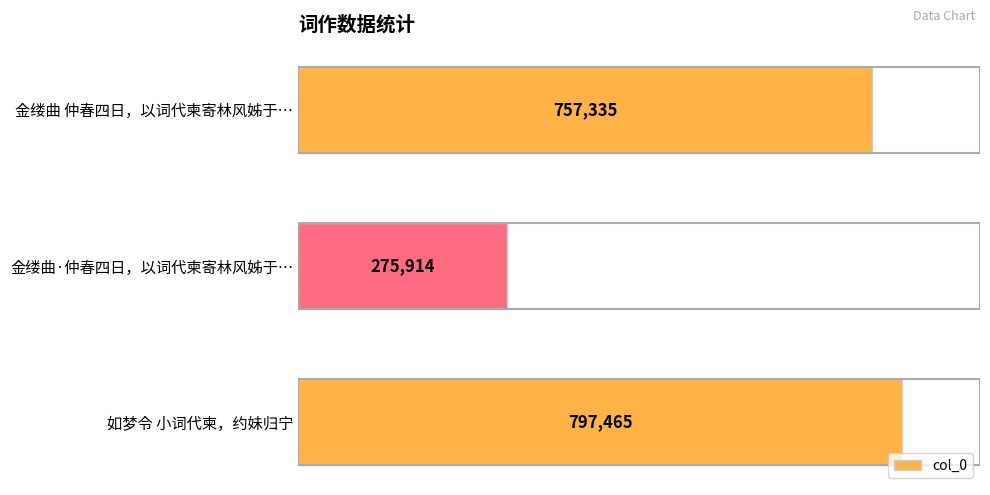

What value does the data have at 金缕曲 仲春四日，以词代柬寄林风姊于…, to the nearest 10?

757340